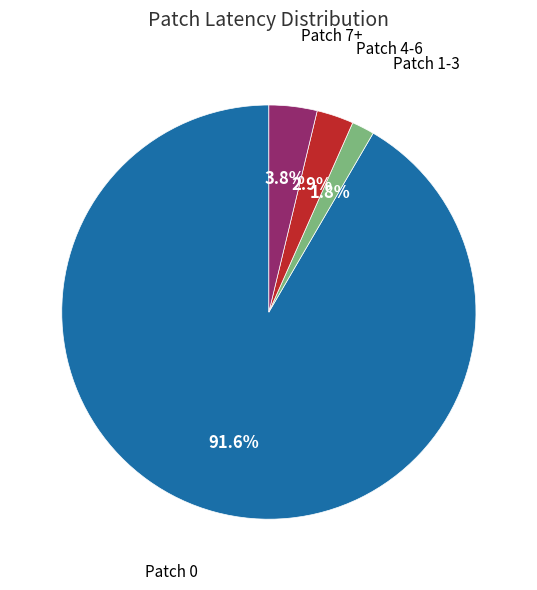

Between Patch 0 and Patch 1-3, which is larger?

Patch 0